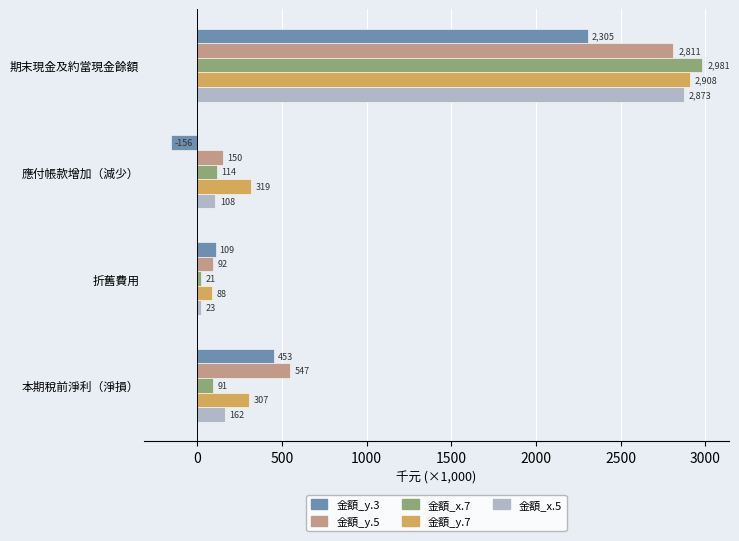

The 金額_x.7 series shows 20.6 at 折舊費用. True or false?

True